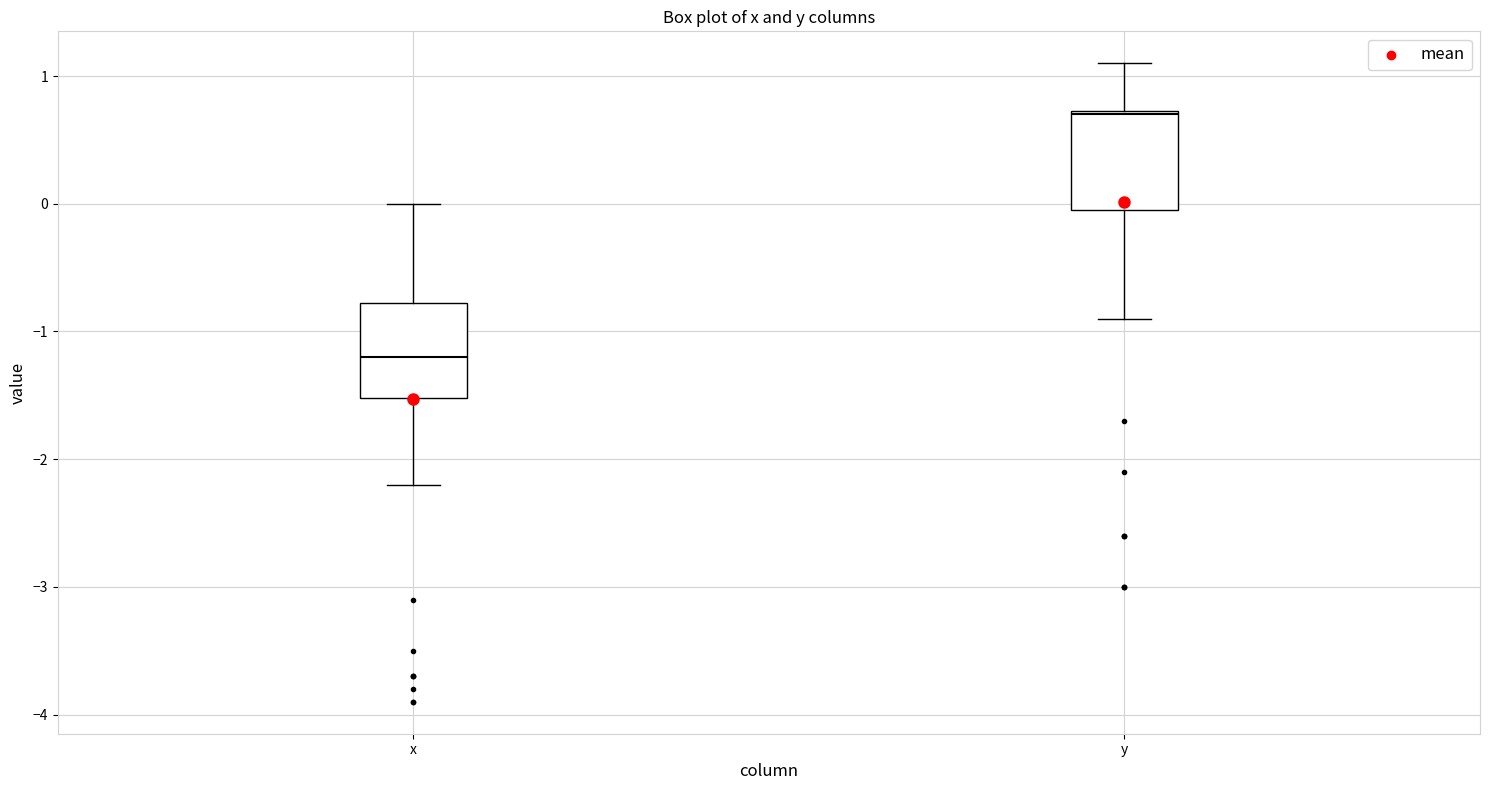

Reading left to right, read every box against the y-axis: the position of its median line, the range the box covers, and the ends of its whiskers. The values are not printed on the chart, so give them approximately, as read against the axis.

x: median -1.2, box -1.5 to -0.8, whiskers -2.2 to 0.0
y: median 0.7, box 0.0 to 0.7, whiskers -0.9 to 1.1